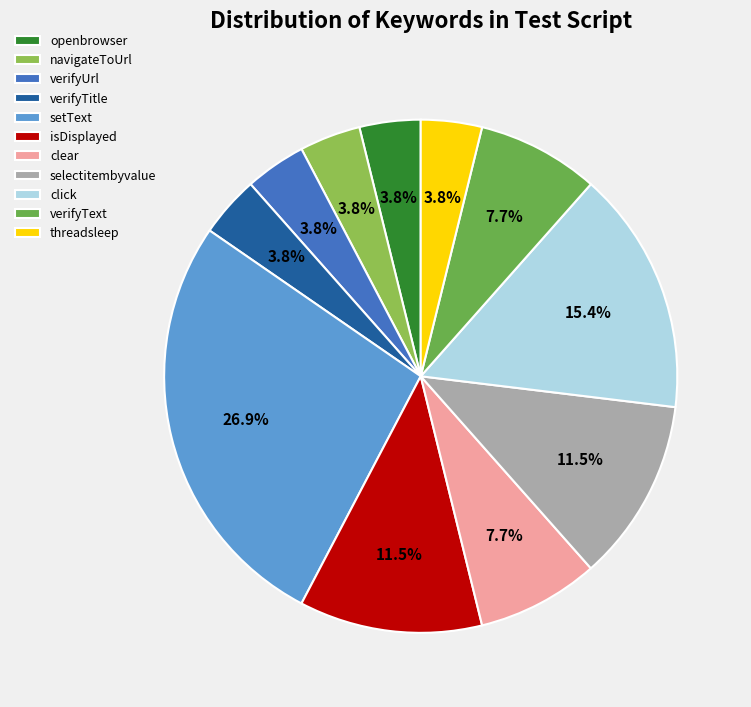

How much of the chart is everything except isDisplayed?

88.5%